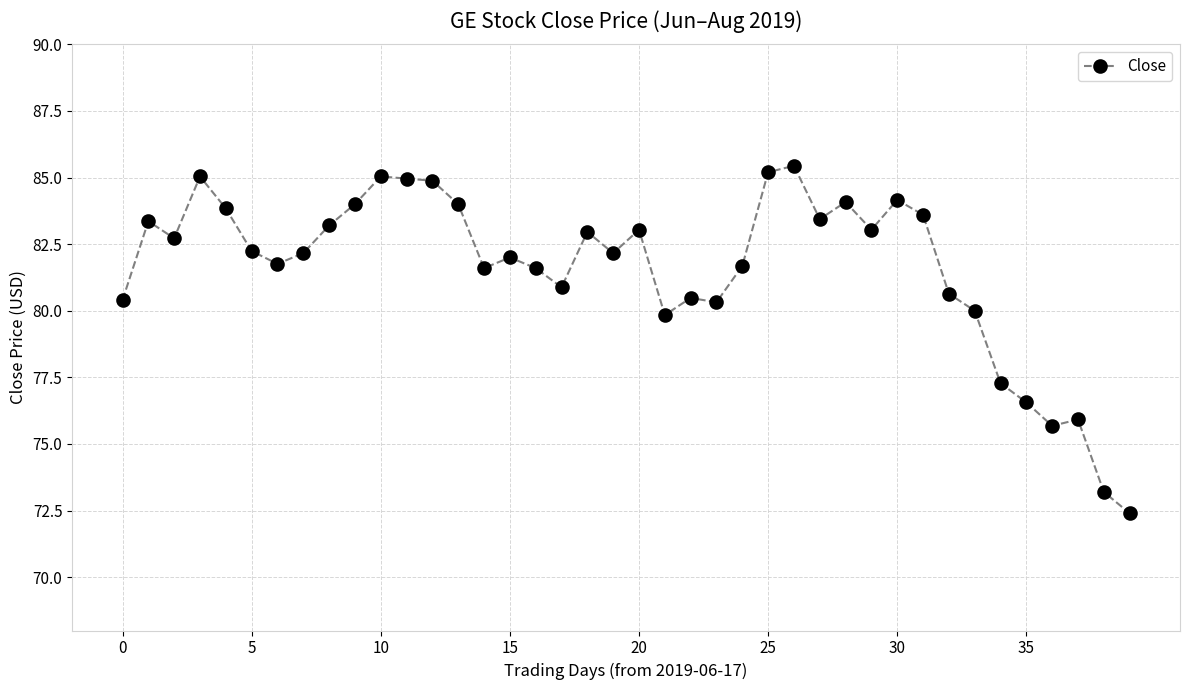

What is the difference between the maximum and minimum values?

13.0